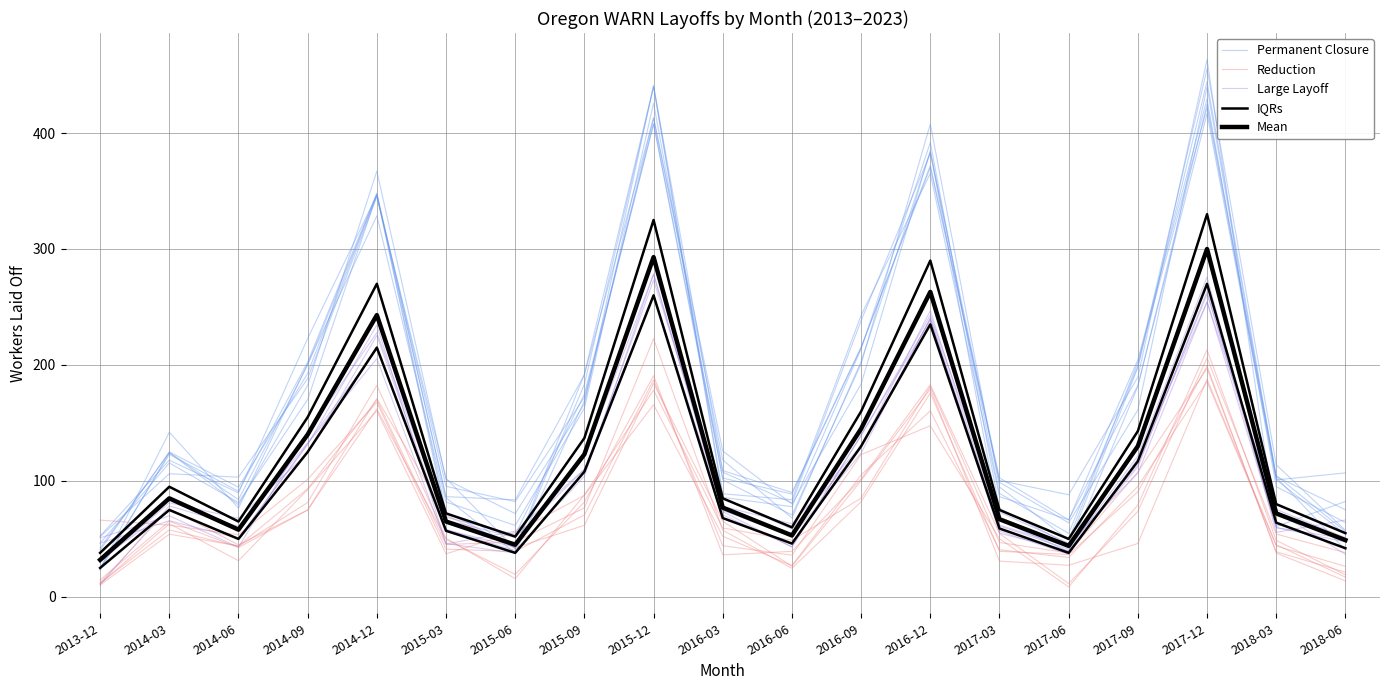

Does the chart display data point markers on the line(s)?

No